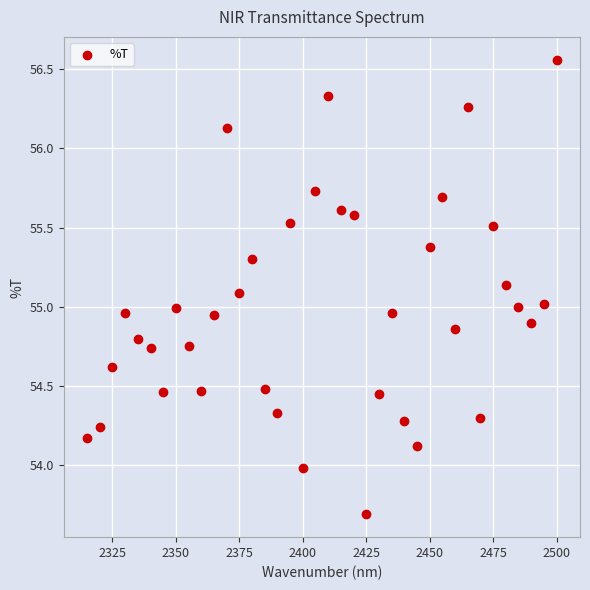

What is the range of X values (max minus min)?

185.0